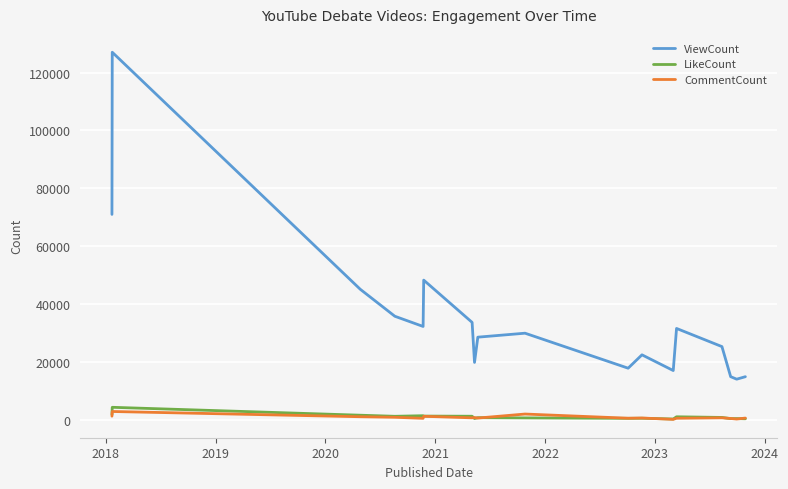

What is the maximum value for LikeCount?

4284